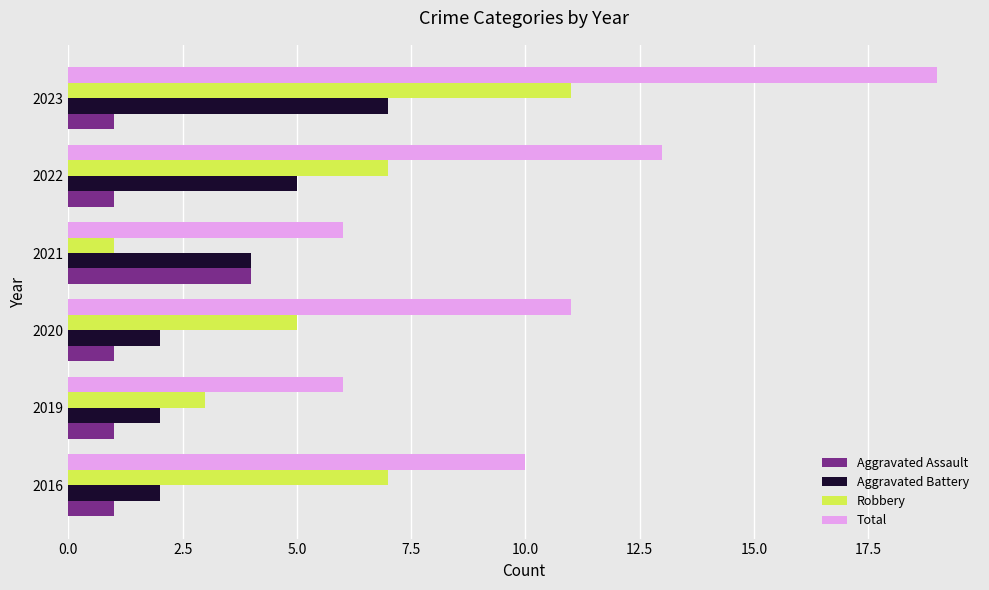

How many values in the Robbery series are below 7?

3